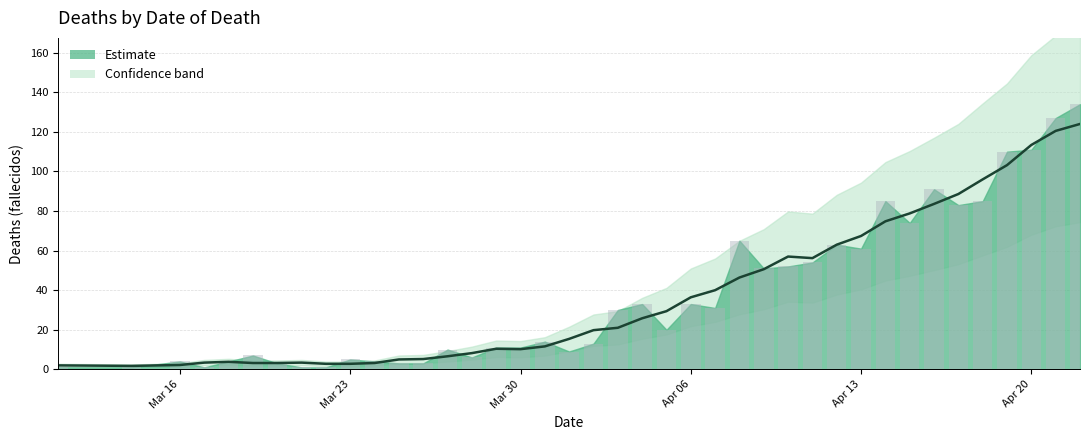

The chart shows a value of 85 at 2020-04-14. True or false?

True